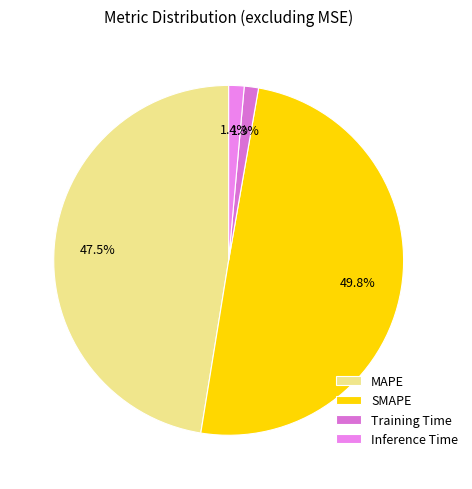

Between MAPE and Inference Time, which is larger?

MAPE